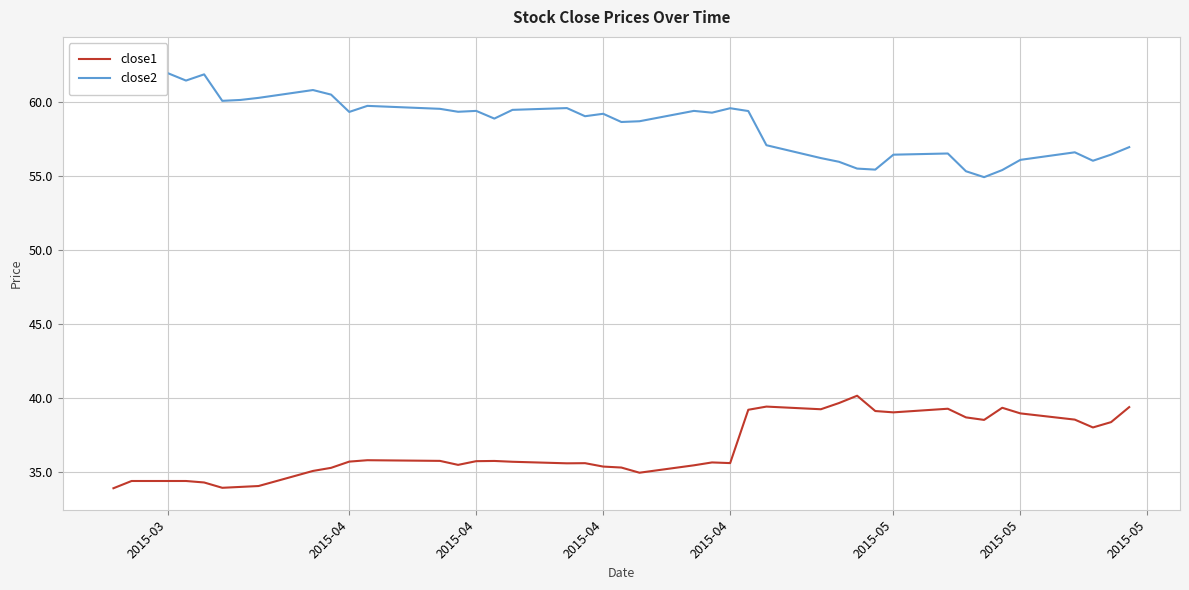

In close2, how many points are lower than both neighbors (excluding endpoints)?

11